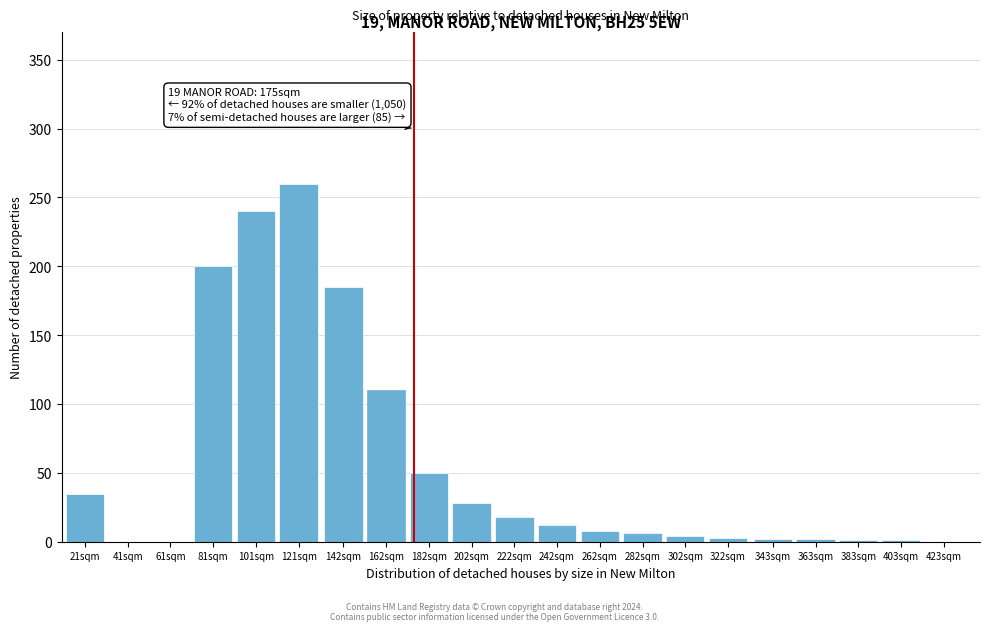

The value at 202sqm is 40. True or false?

False